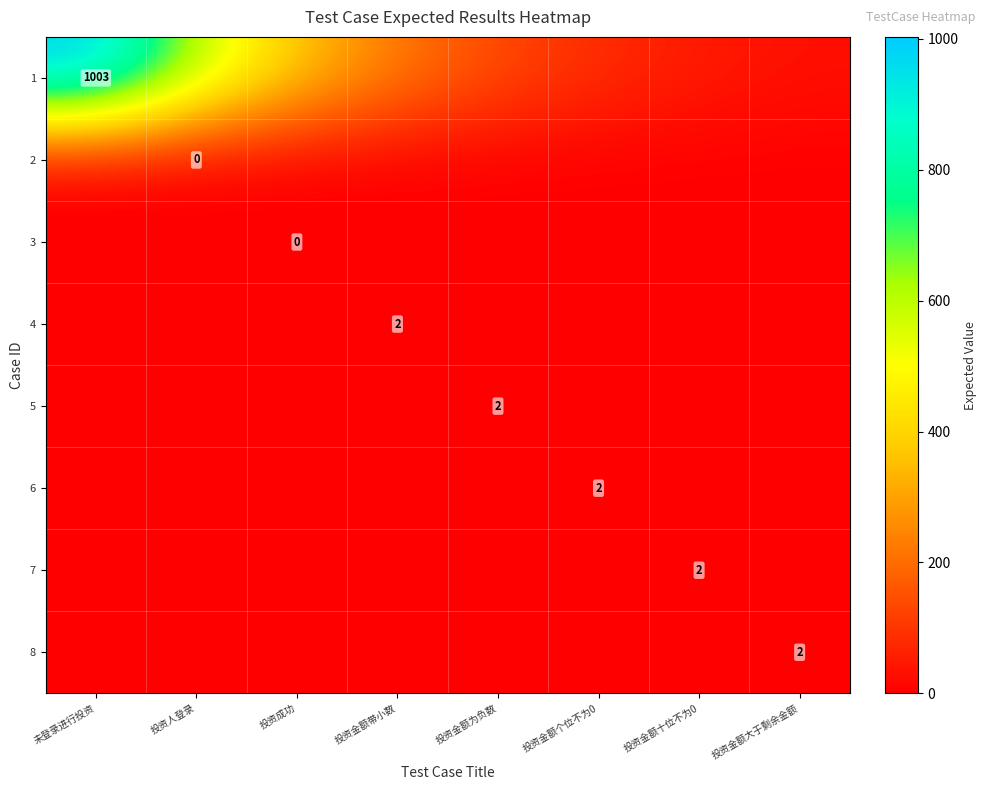

What is the sum of the 4 values at 投资人登录 and 未登录进行投资?

1.2